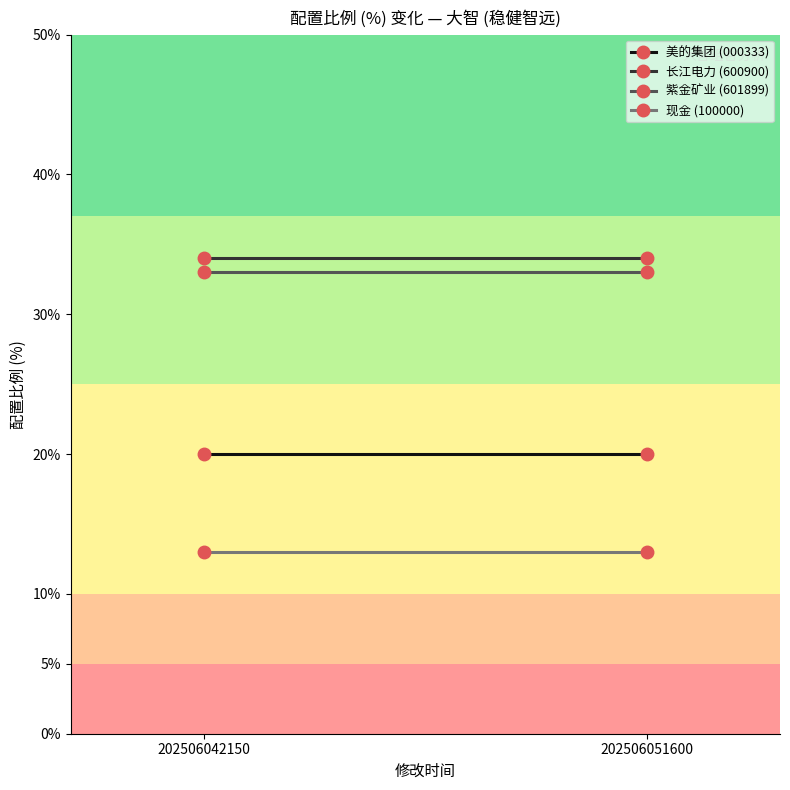

How many data points in 现金 (100000) are less than 13?

1